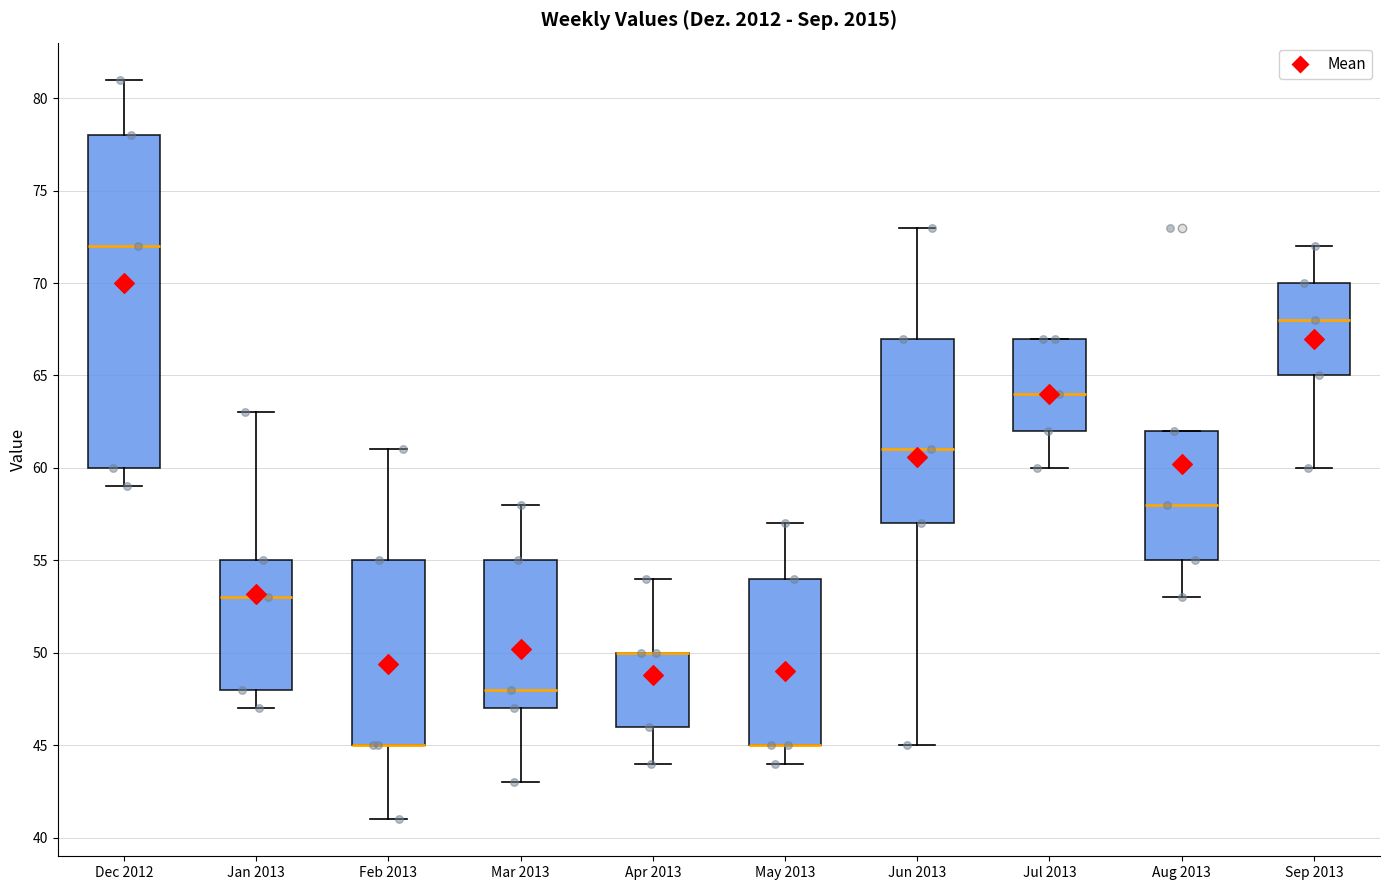

Where does the median line of the box for Mar 2013 sit on the y-axis? The values are not printed on the chart, so give them approximately, as read against the axis.

48